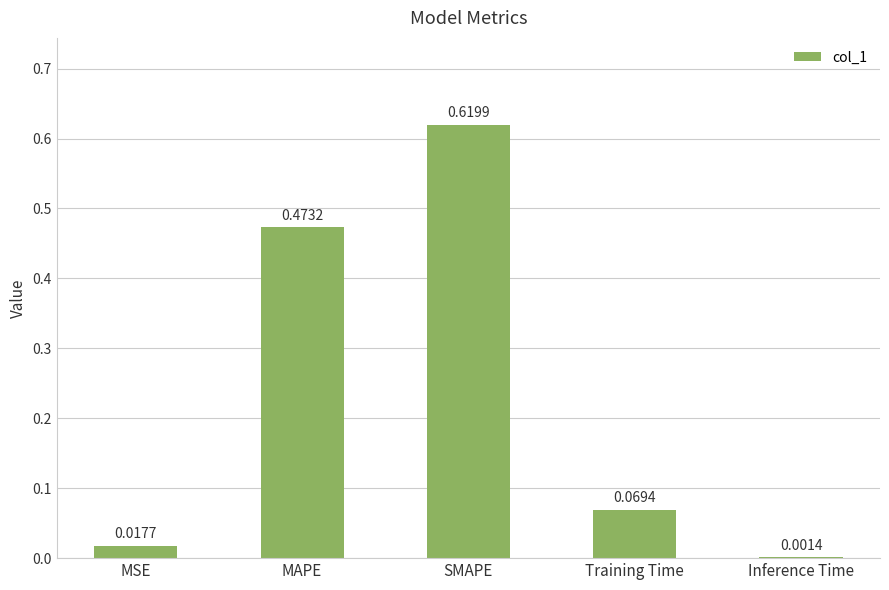

Is it true that the value at MAPE is 0.3?

False